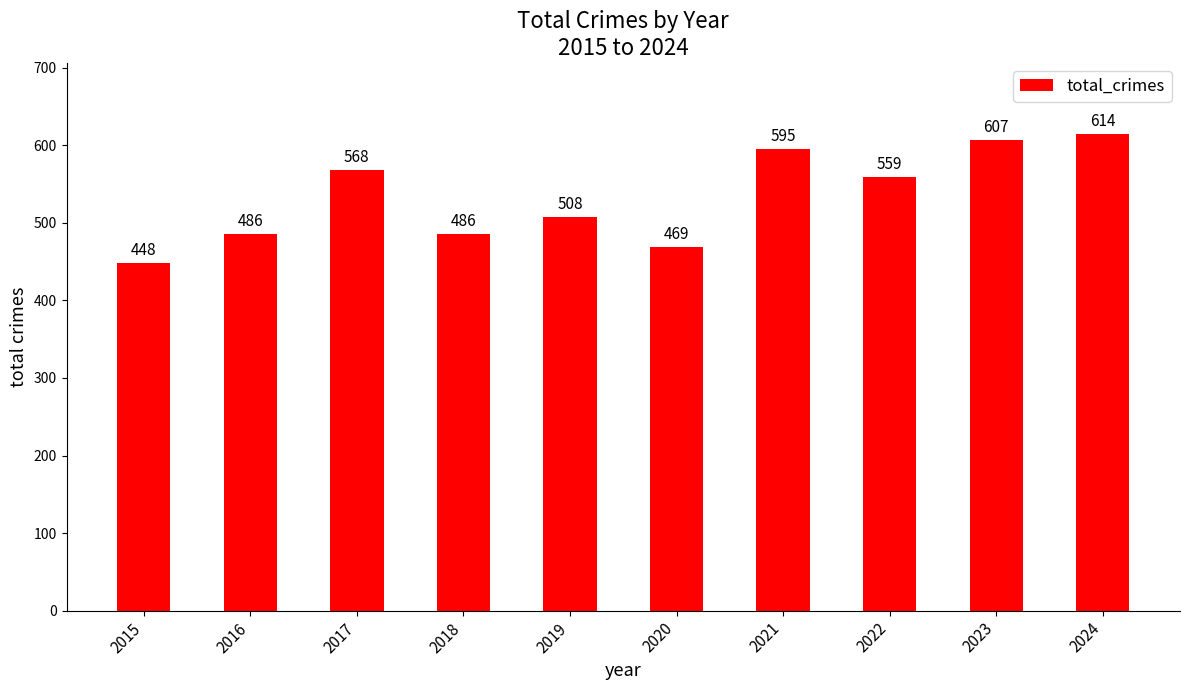

How many data points are less than 559?

5